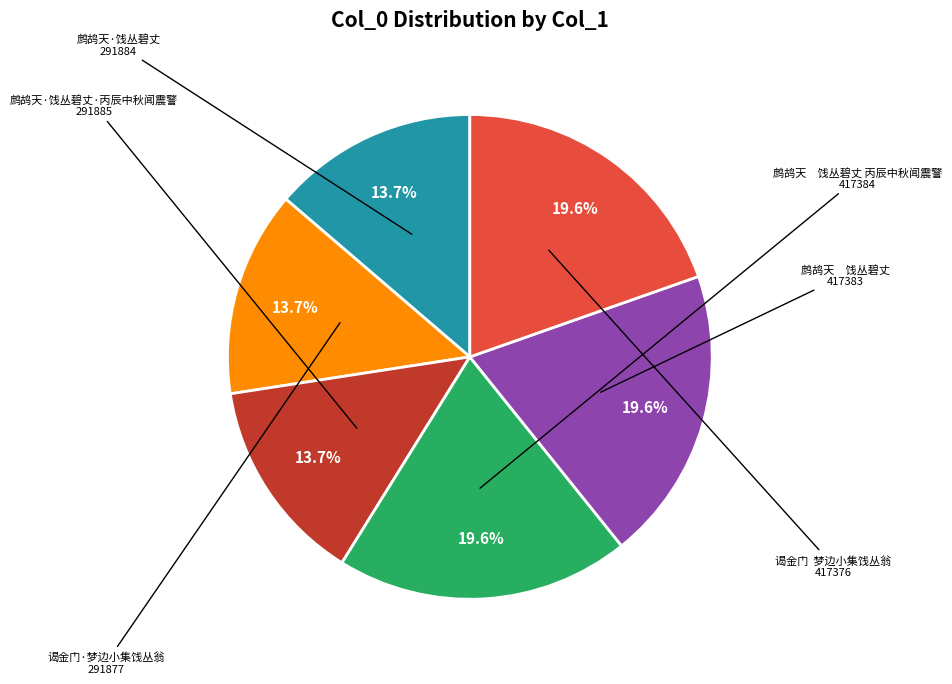

Is there a majority slice in this chart?

No